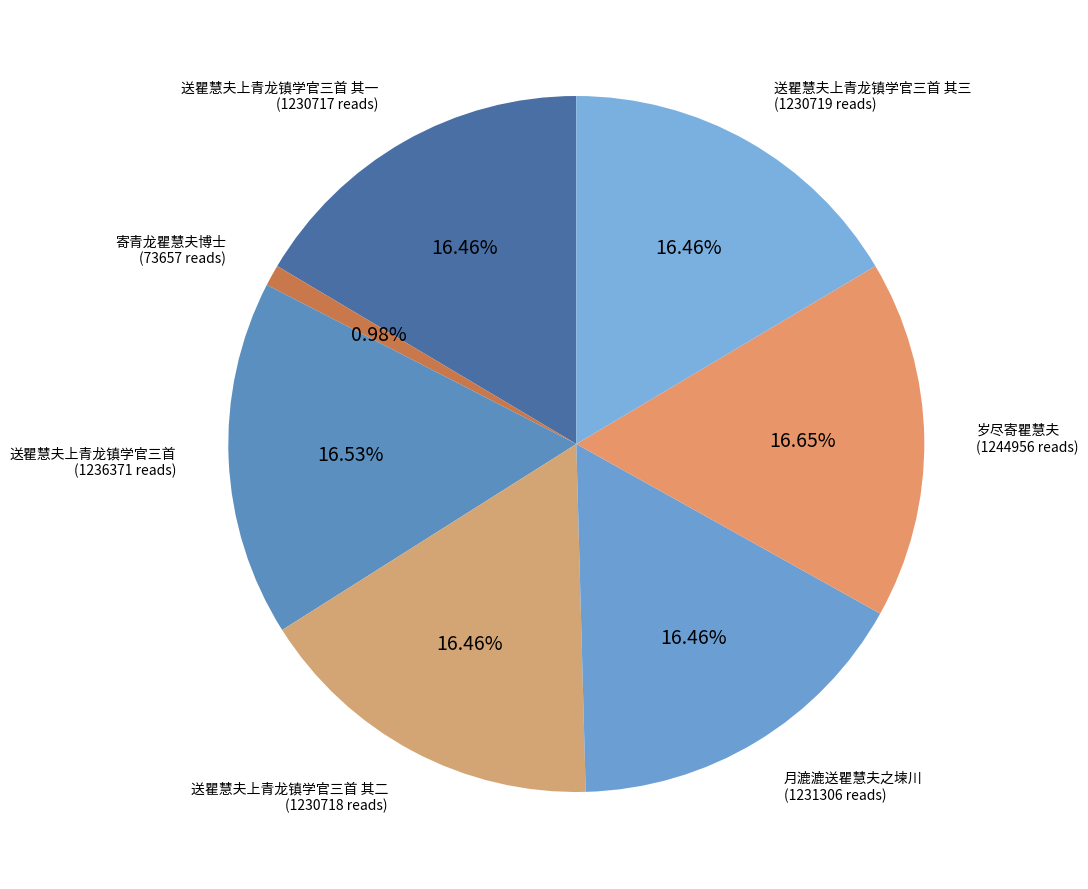

Does any single category account for the majority?

No